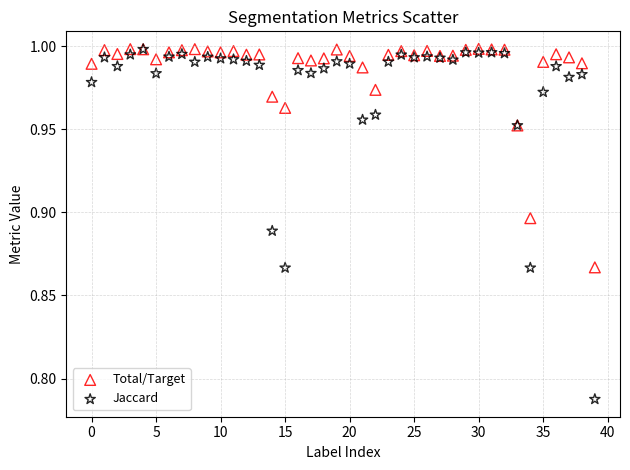

Which series contains the lowest Y value?

Jaccard